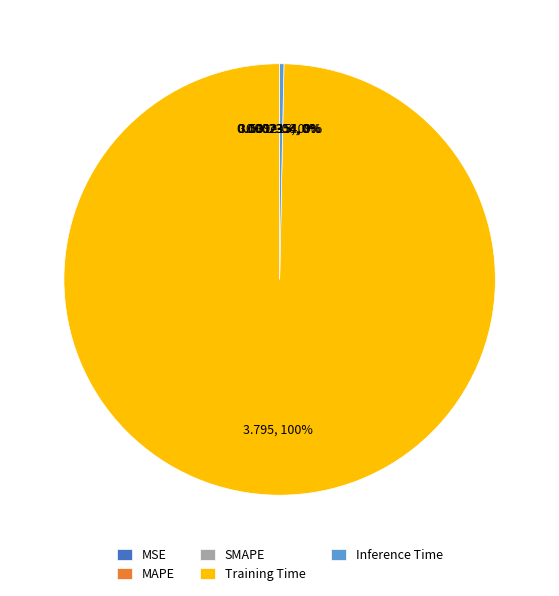

Do Inference Time and Training Time together represent more than half of the pie?

Yes